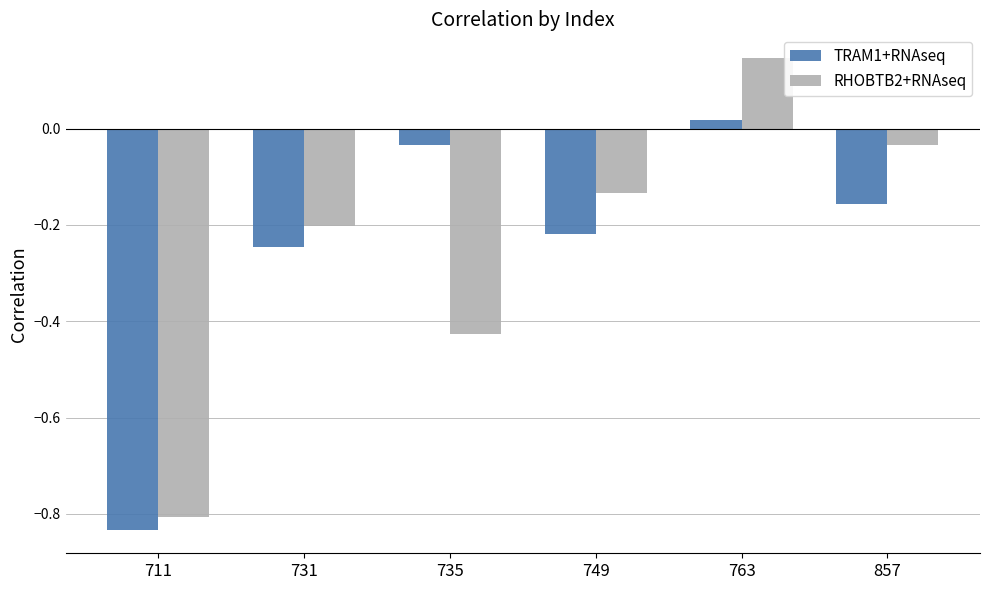

How many groups of bars are there?

6